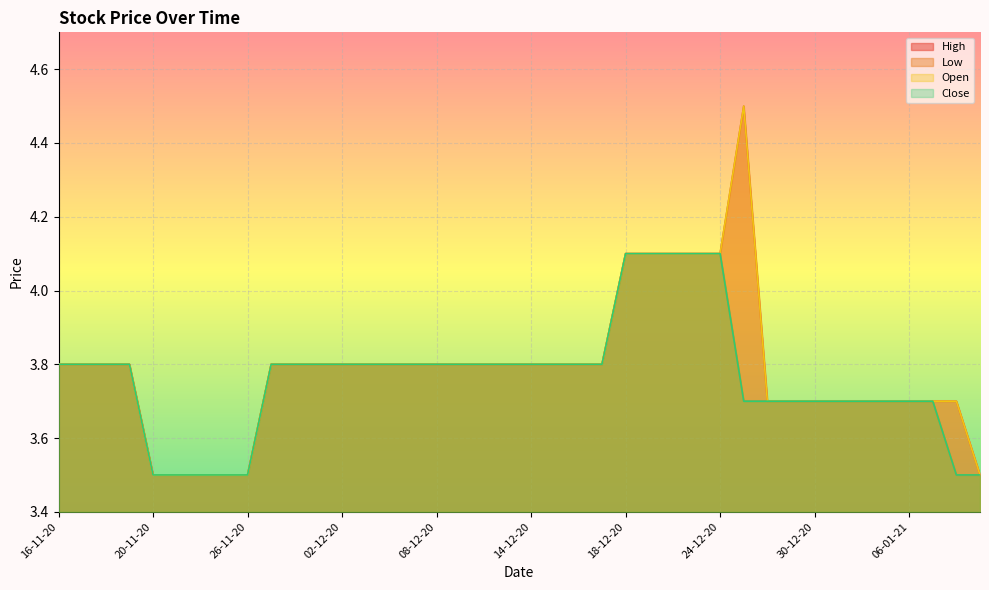

How many lines are shown in the chart?

4